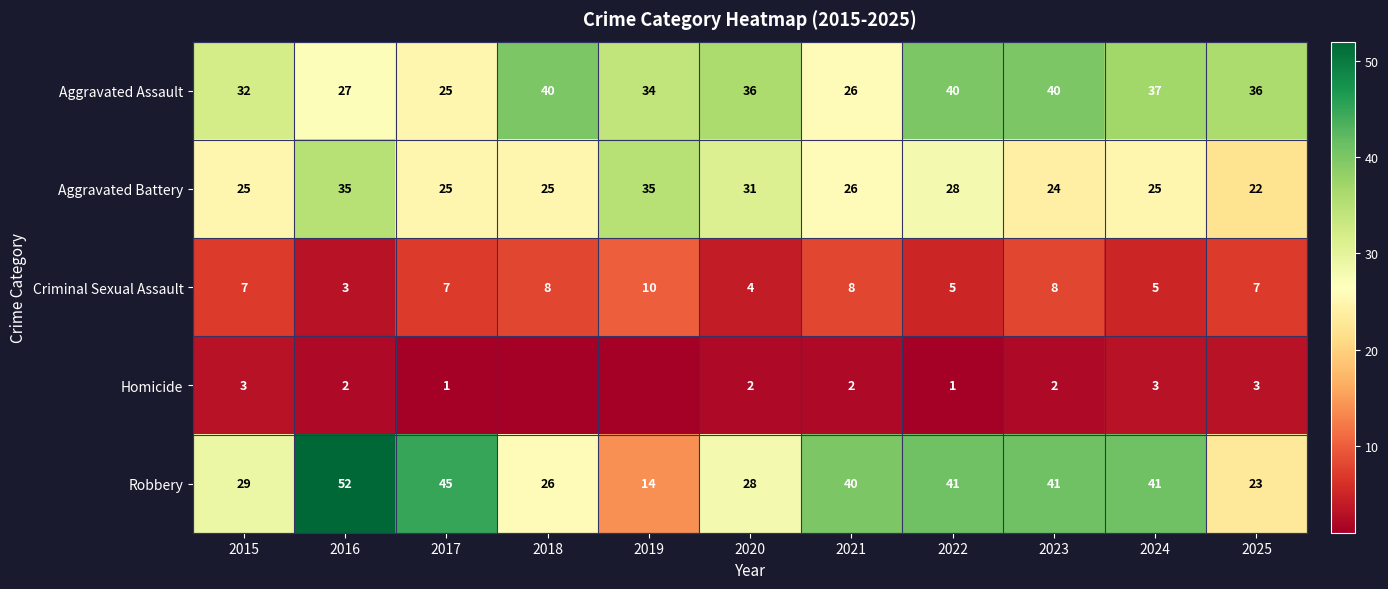

Which label corresponds to the largest value in the chart?

2016